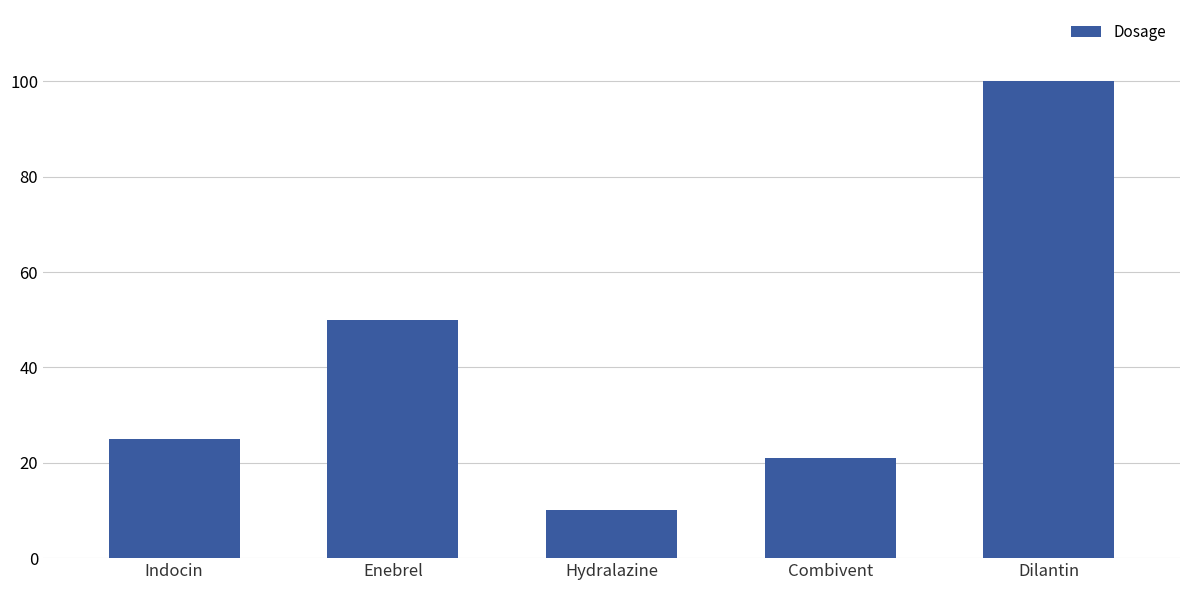

Between Indocin and Hydralazine, which is larger?

Indocin